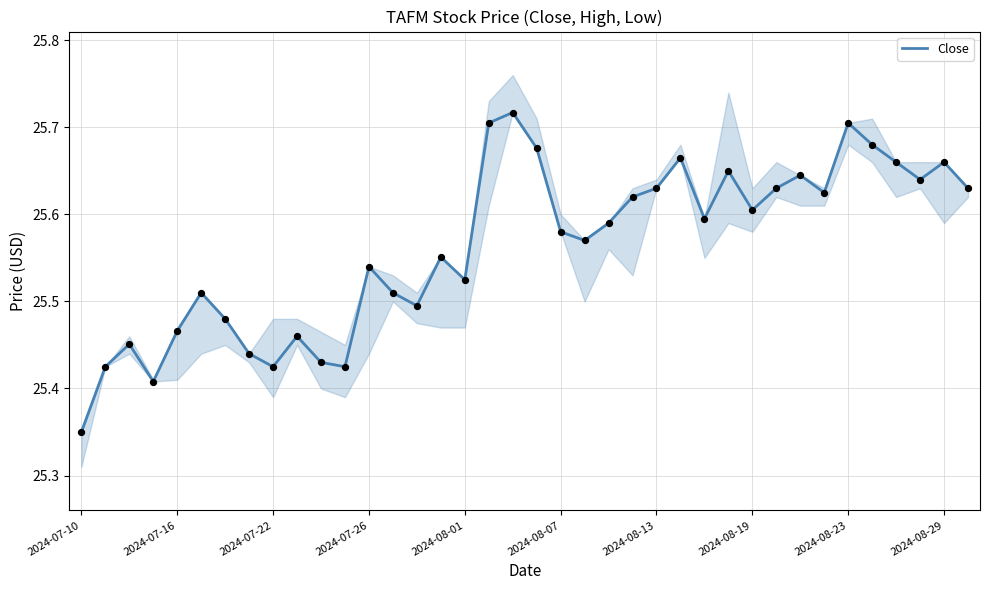

Is it true that Close equals 25.7 at 2024-08-23?

True